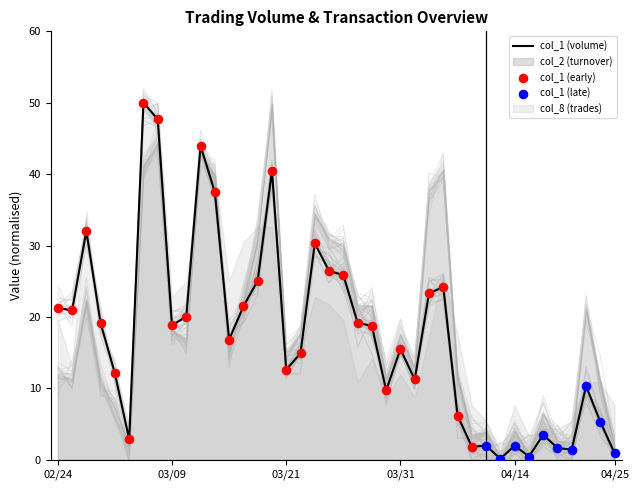

Is the value of col_2 at 100/04/22 greater than the value of col_1 at 100/03/11?

No